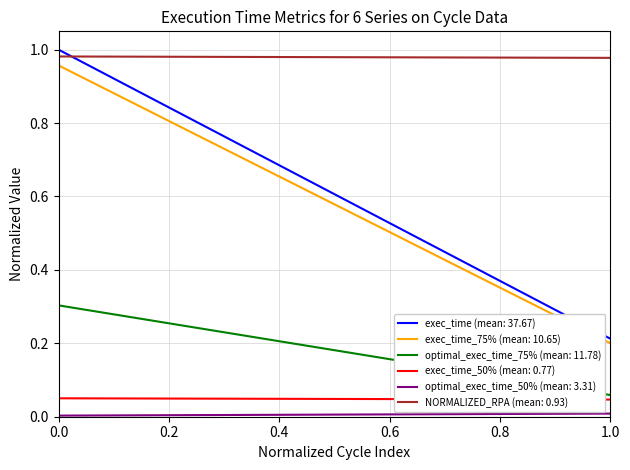

Which series has the largest total across all categories?

NORMALIZED_RPA (mean: 0.93)